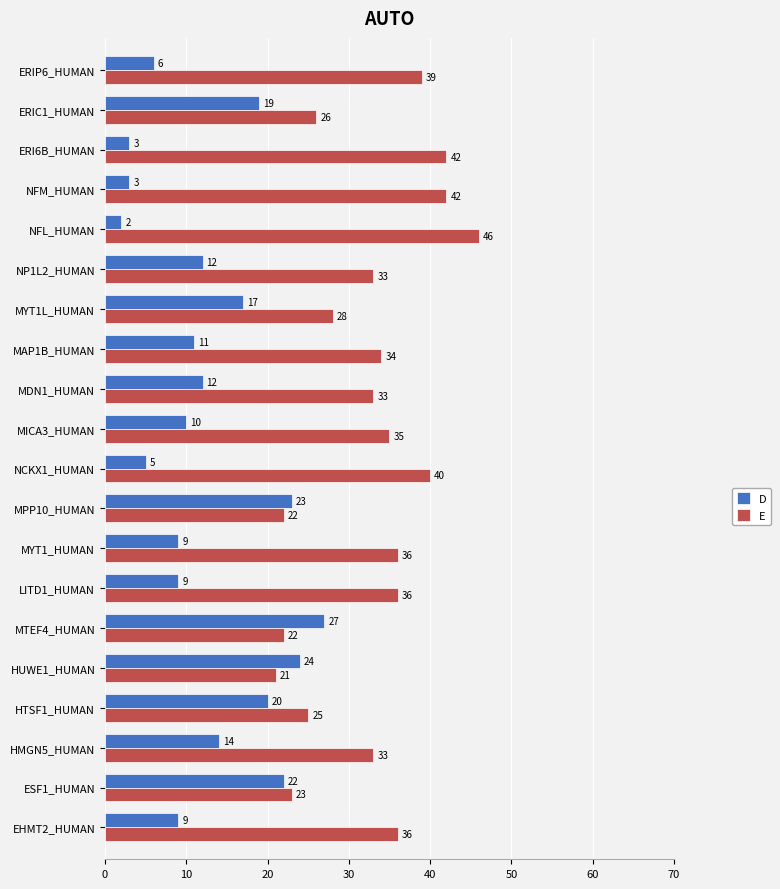

What is the sum of all E values?

652